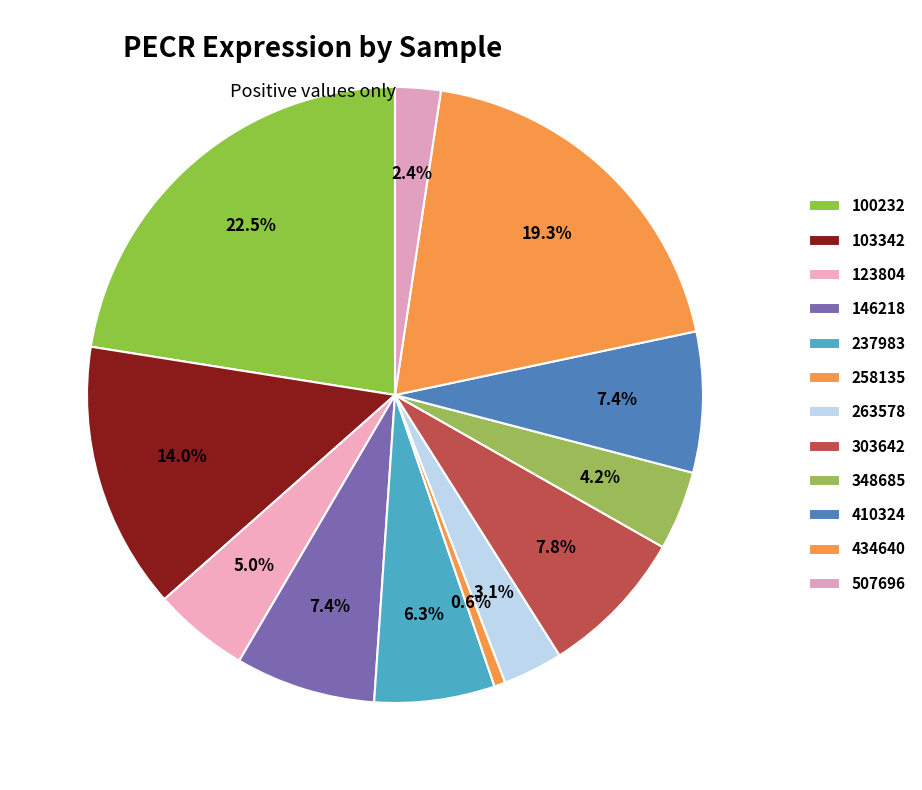

How many segments does this pie chart have?

12